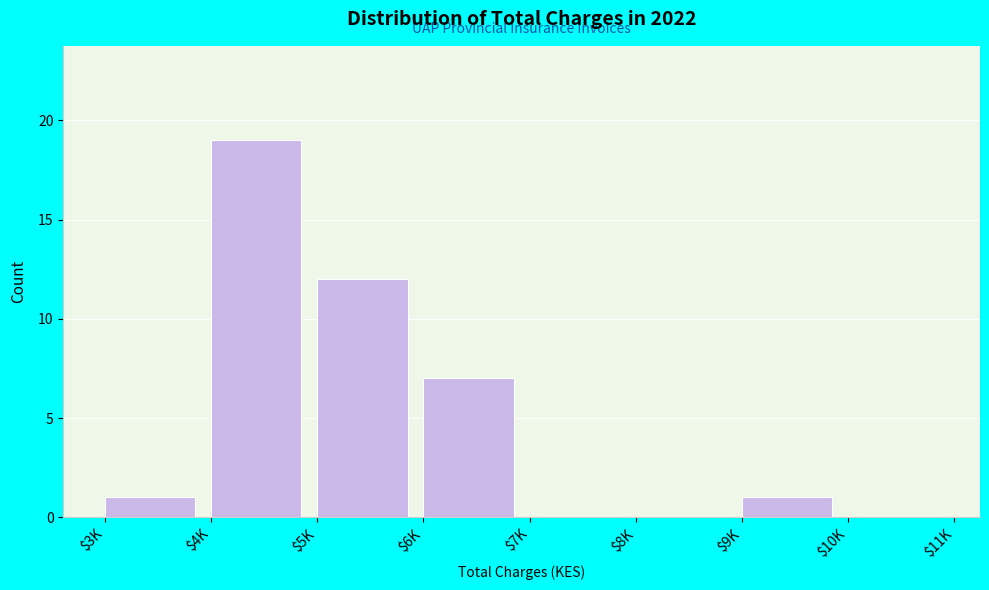

Which category has the highest value across all series?

$4K